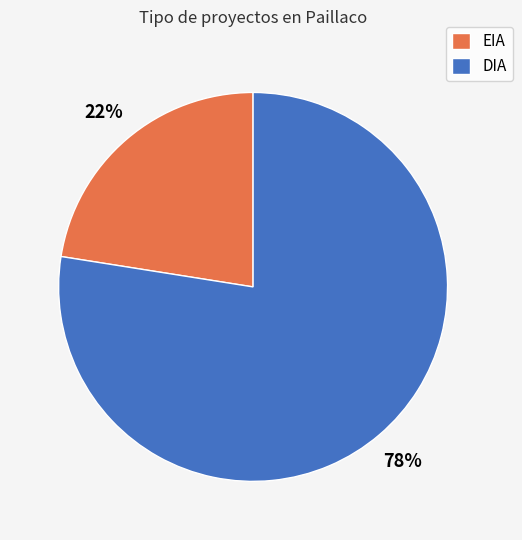

Approximately how many times larger is the value at EIA compared to DIA?

0.3